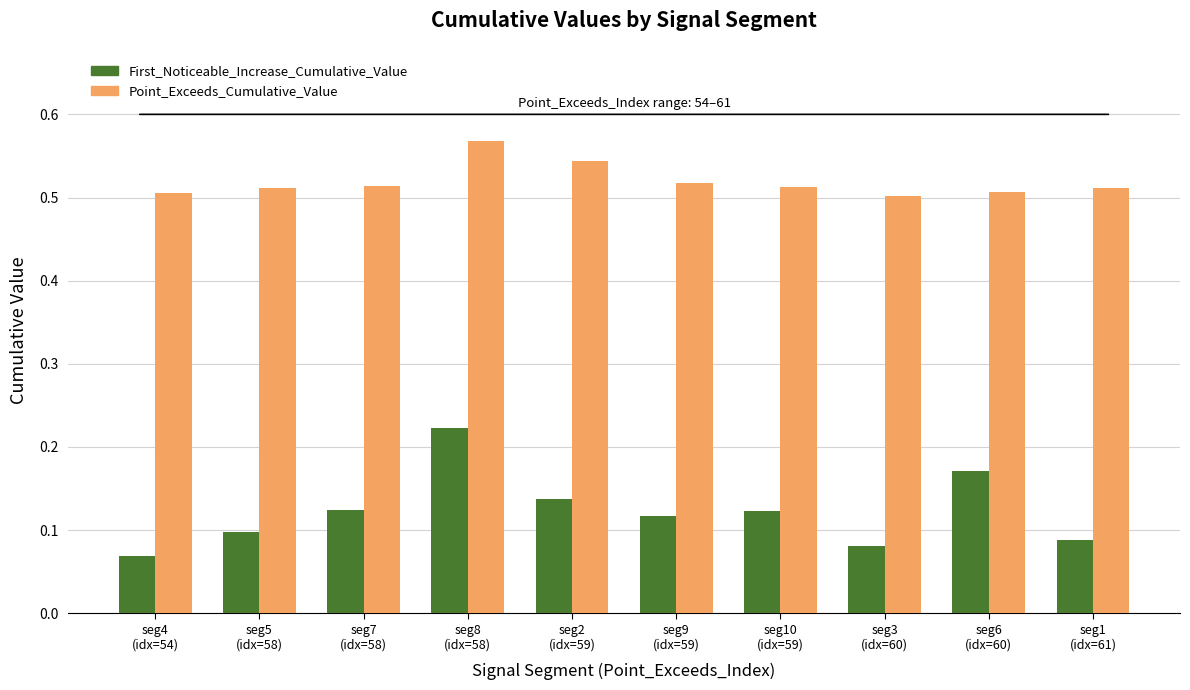

At how many categories does at least one series exceed 0?

10